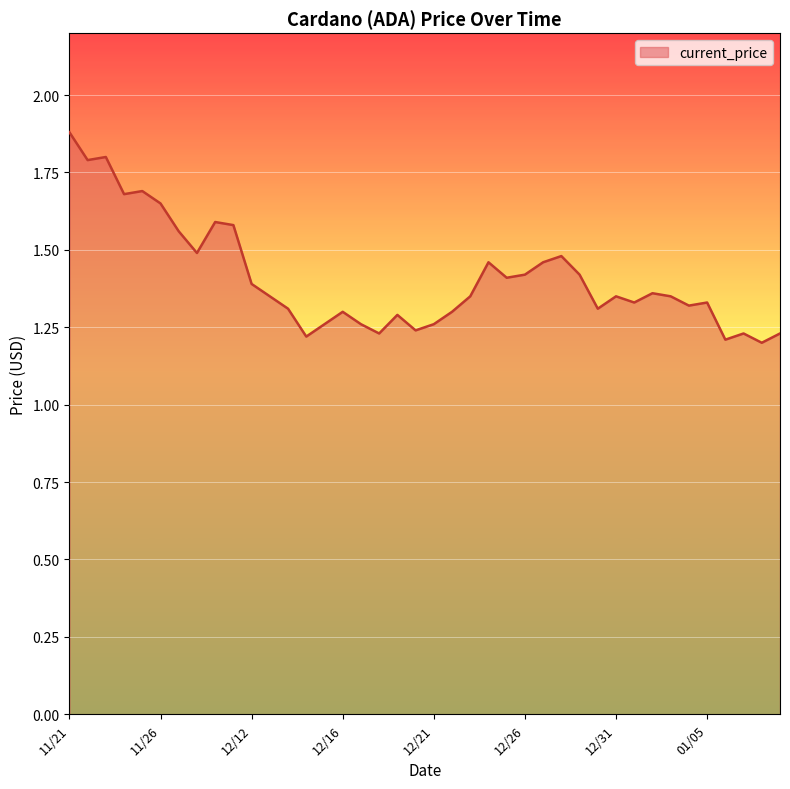

What is the difference between the maximum and minimum values?

0.7